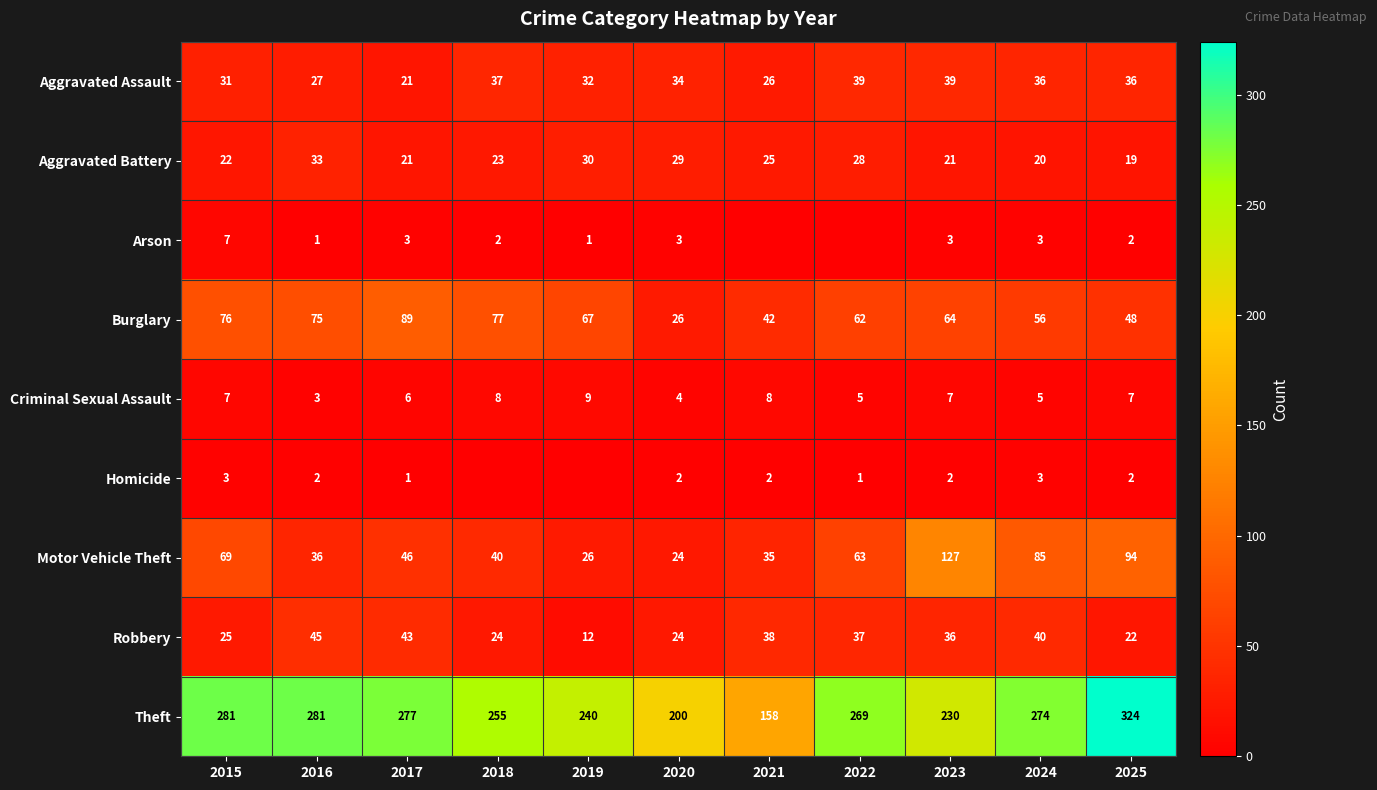

Is it true that Criminal Sexual Assault equals 7 at 2023?

True